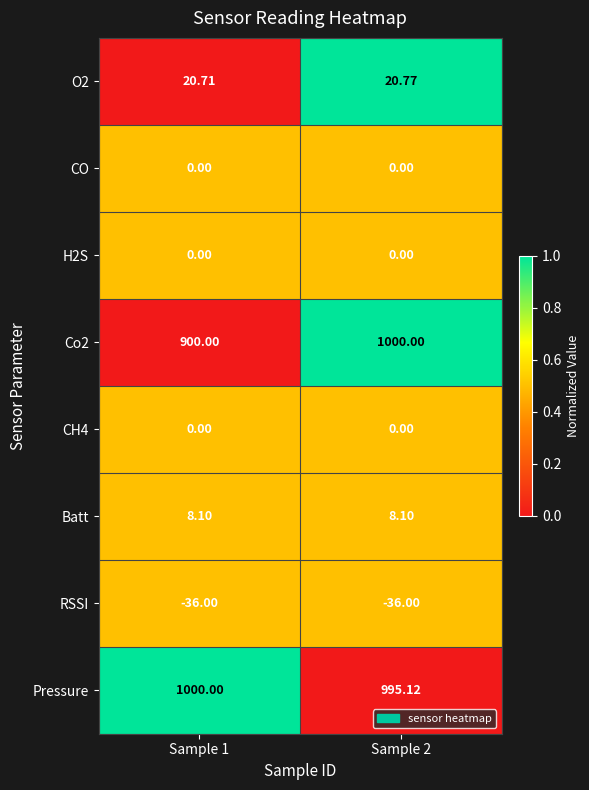

Which series has the largest total across all categories?

Pressure